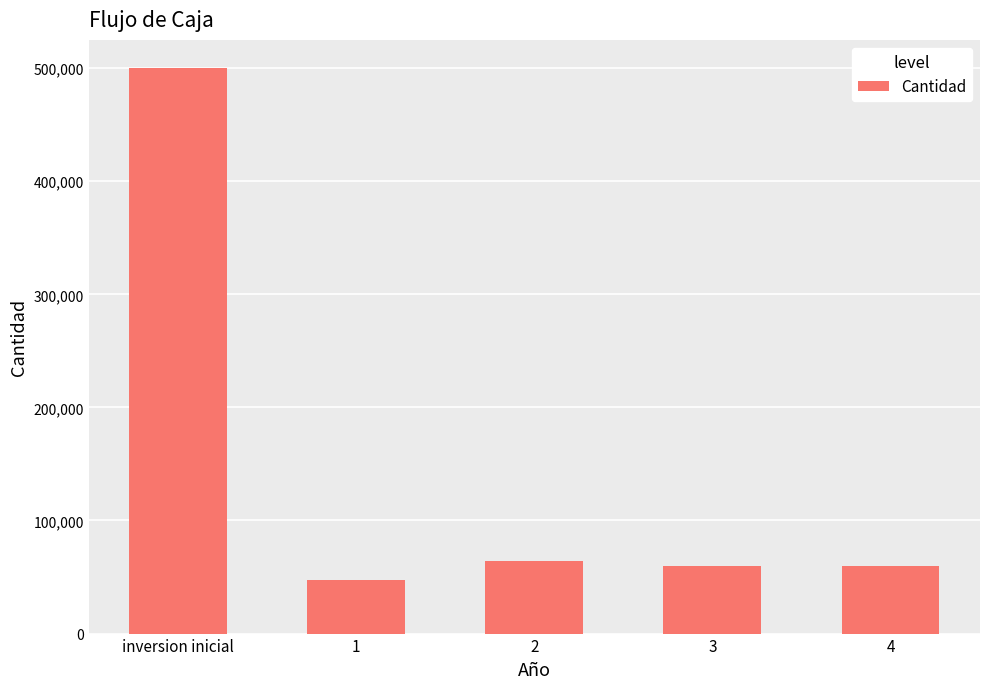

What is the approximate value at inversion inicial?

500000